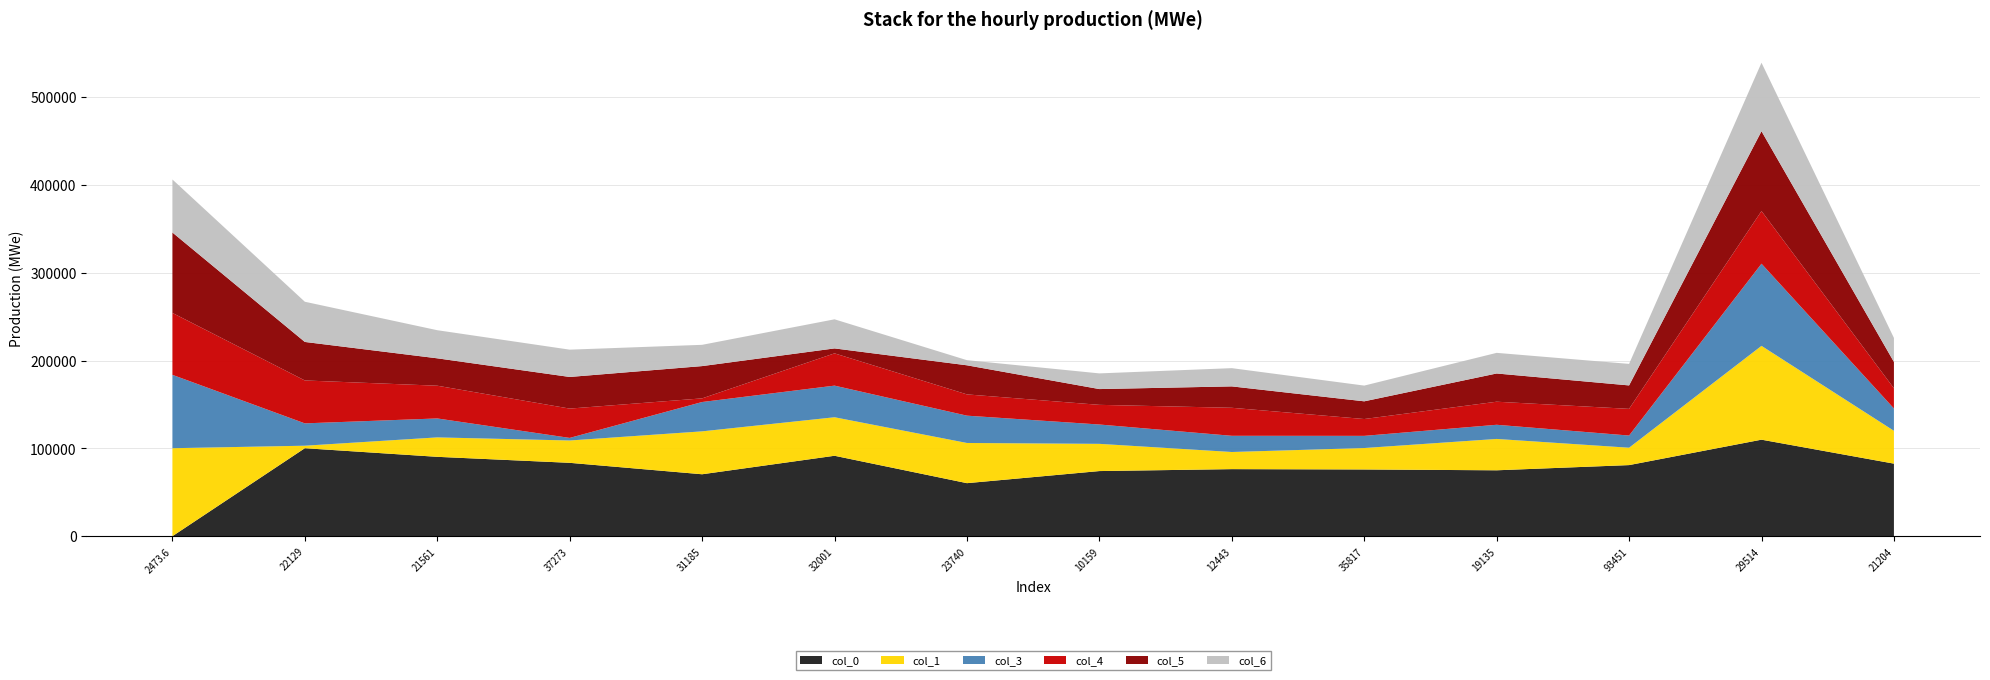

Reading left to right, list all the values displayed in this chart.

col_0: 0.0	100160.0	90349.0	83516.0	70496.0	91553.0	60363.0	74135.0	76333.0	75949.0	75014.0	80930.0	109870.0	82589.0
col_1: 100160.0	2849.4	22129.0	25426.0	48857.0	43842.0	45761.0	30988.0	19514.0	24420.0	35694.0	19784.0	106800.0	37400.0
col_3: 83516.0	25426.0	21561.0	2933.4	33386.0	36006.0	31082.0	22012.0	18437.0	13845.0	16124.0	13867.0	93530.0	25380.0
col_4: 70496.0	48857.0	37273.0	33386.0	4149.7	36752.0	24211.0	22386.0	31888.0	19170.0	26264.0	30370.0	59936.0	23012.0
col_5: 91553.0	43842.0	31185.0	36006.0	36752.0	5616.4	33125.0	17959.0	24366.0	20156.0	32128.0	26691.0	90925.0	30016.0
col_6: 60363.0	45761.0	32001.0	31082.0	24211.0	33125.0	5832.4	17853.0	20752.0	17898.0	23487.0	24514.0	77943.0	27309.0